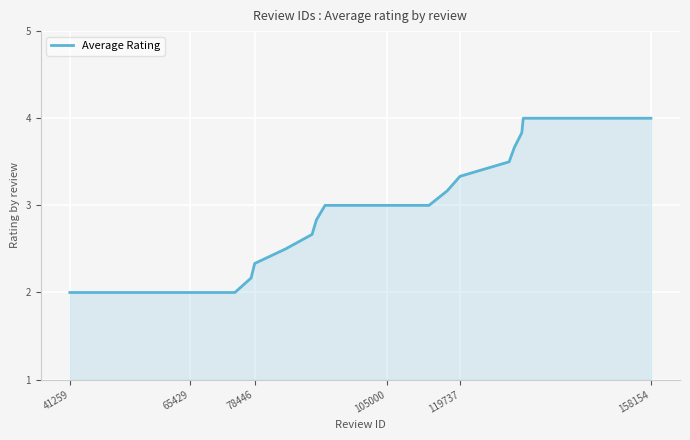

What is the greatest value displayed?

4.0